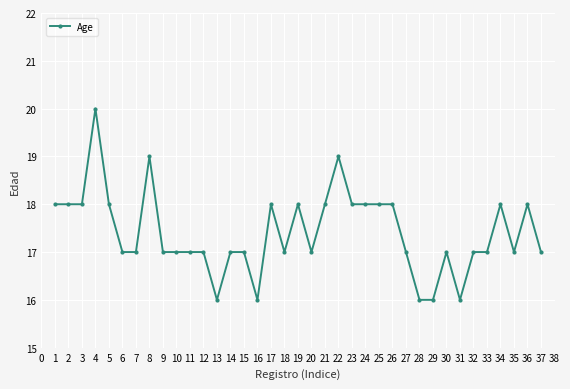

Between 13 and 14, which is larger?

14